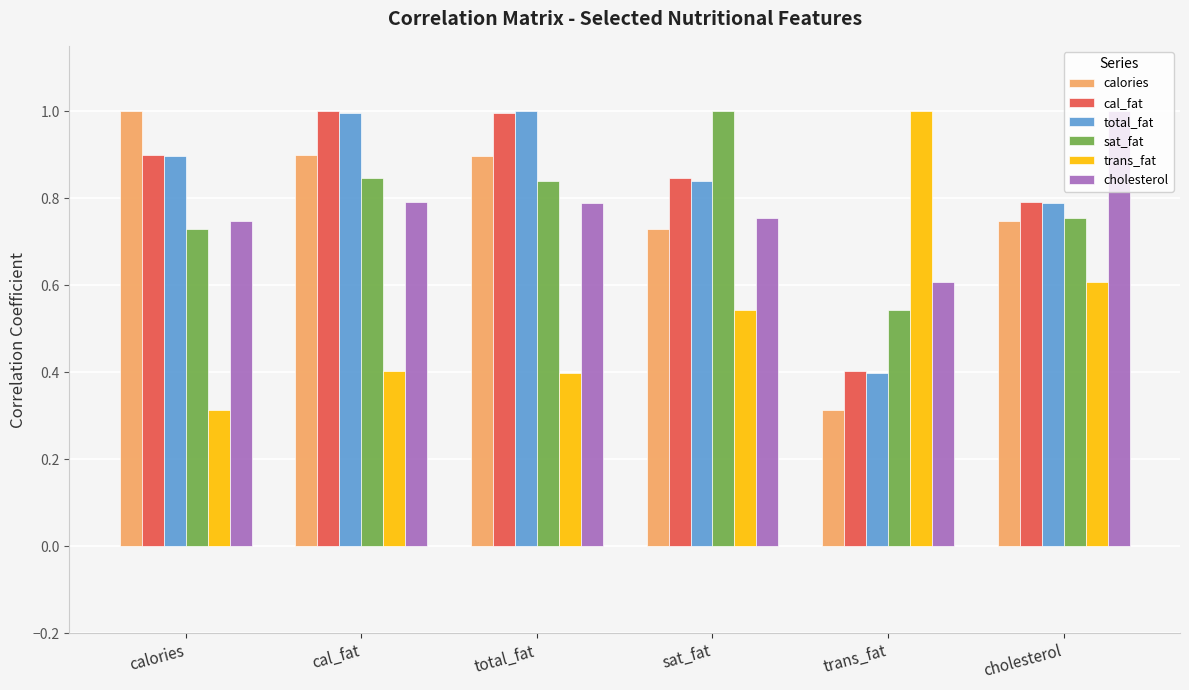

What is the total value across all series at trans_fat?

3.3